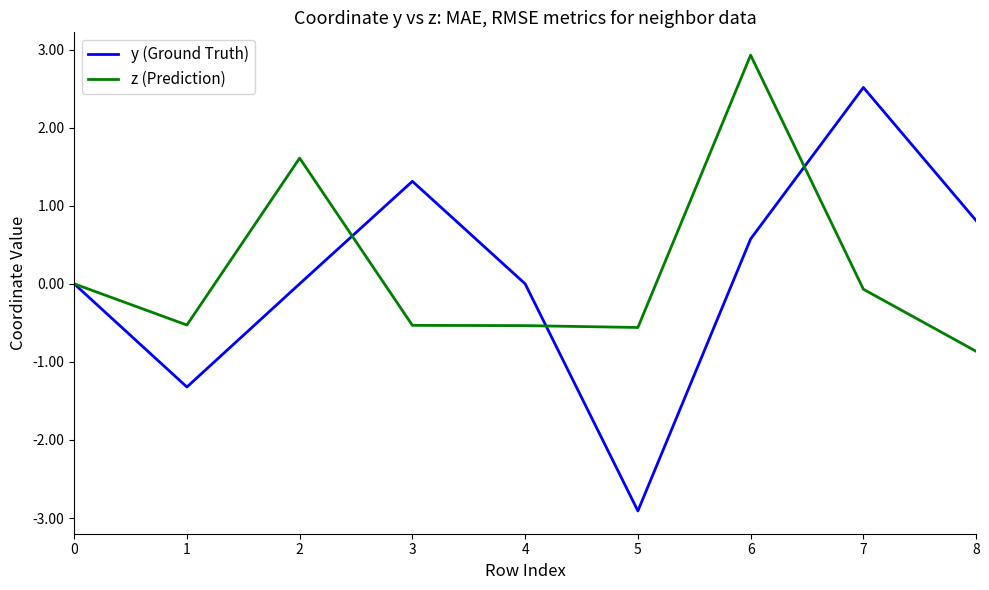

Does the chart have visible grid lines?

No